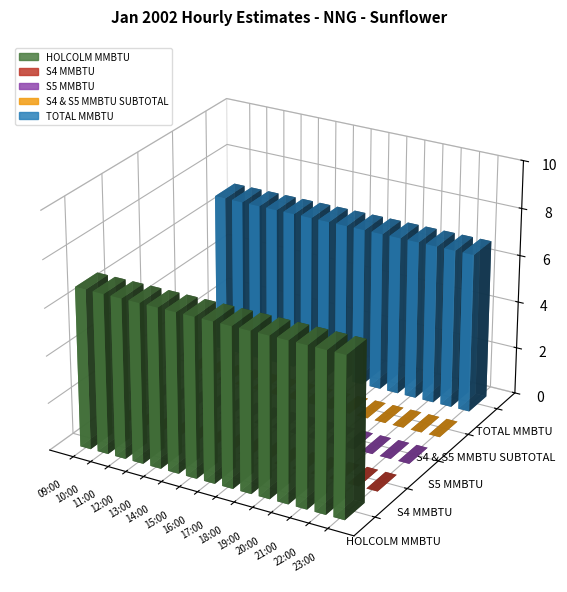

Reading left to right, what are all the values shown in this chart?

HOLCOLM MMBTU: 09:00=6.8	10:00=6.8	11:00=6.8	12:00=6.8	13:00=6.8	14:00=6.8	15:00=6.8	16:00=6.8	17:00=6.8	18:00=6.8	19:00=6.8	20:00=6.8	21:00=6.8	22:00=6.8	23:00=6.8
S4 MMBTU: 09:00=0.0	10:00=0.0	11:00=0.0	12:00=0.0	13:00=0.0	14:00=0.0	15:00=0.0	16:00=0.0	17:00=0.0	18:00=0.0	19:00=0.0	20:00=0.0	21:00=0.0	22:00=0.0	23:00=0.0
S5 MMBTU: 09:00=0.0	10:00=0.0	11:00=0.0	12:00=0.0	13:00=0.0	14:00=0.0	15:00=0.0	16:00=0.0	17:00=0.0	18:00=0.0	19:00=0.0	20:00=0.0	21:00=0.0	22:00=0.0	23:00=0.0
S4 & S5 MMBTU SUBTOTAL: 09:00=0.0	10:00=0.0	11:00=0.0	12:00=0.0	13:00=0.0	14:00=0.0	15:00=0.0	16:00=0.0	17:00=0.0	18:00=0.0	19:00=0.0	20:00=0.0	21:00=0.0	22:00=0.0	23:00=0.0
TOTAL MMBTU: 09:00=6.8	10:00=6.8	11:00=6.8	12:00=6.8	13:00=6.8	14:00=6.8	15:00=6.8	16:00=6.8	17:00=6.8	18:00=6.8	19:00=6.8	20:00=6.8	21:00=6.8	22:00=6.8	23:00=6.8